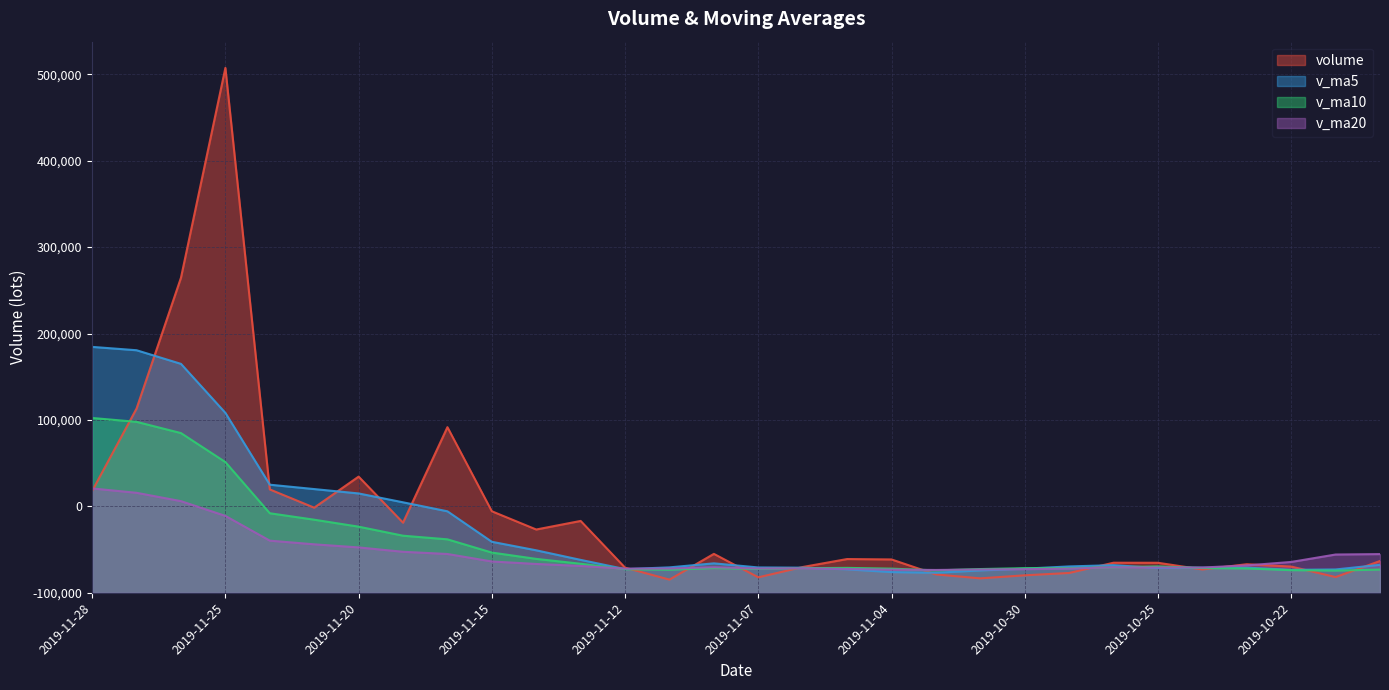

Which series has the largest range (max minus min)?

volume